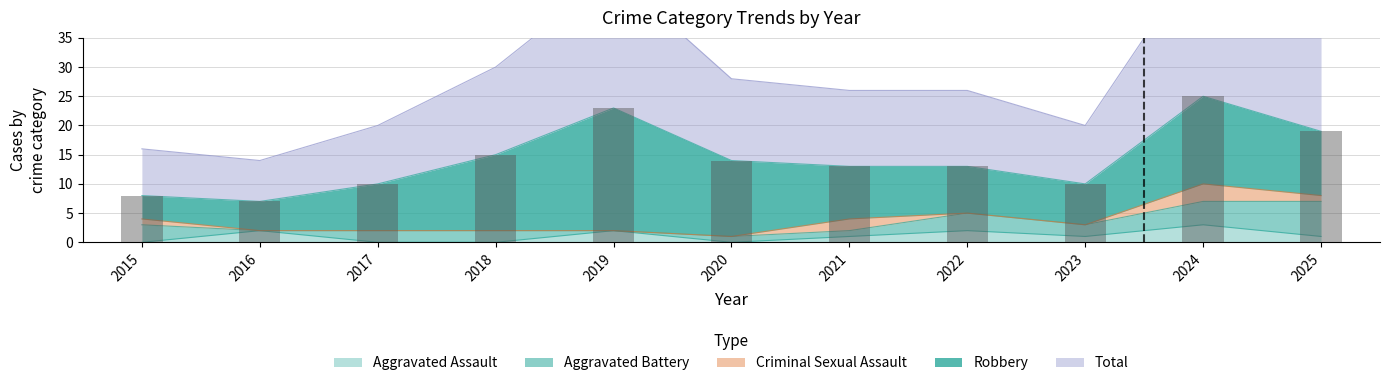

How many values in the Aggravated Assault series are below 1?

4